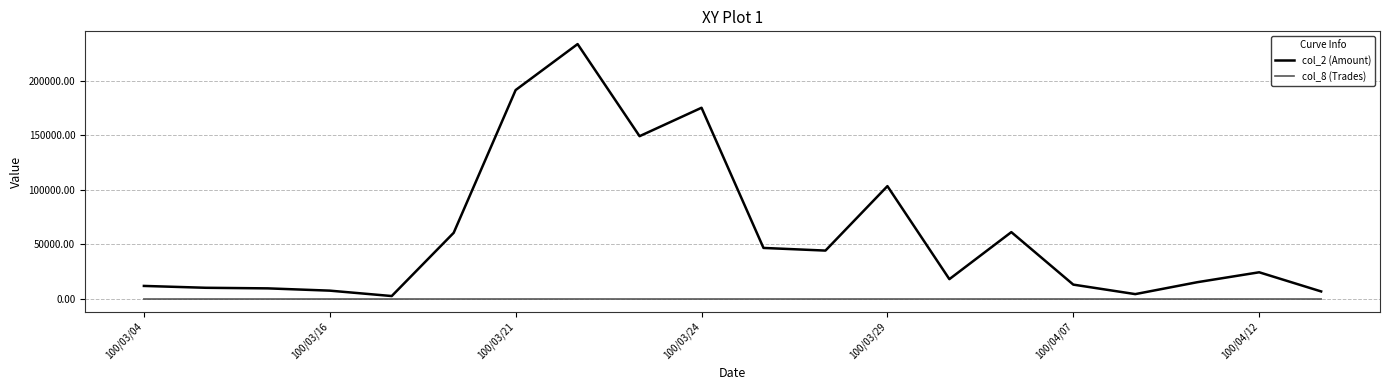

How many lines are shown in the chart?

2